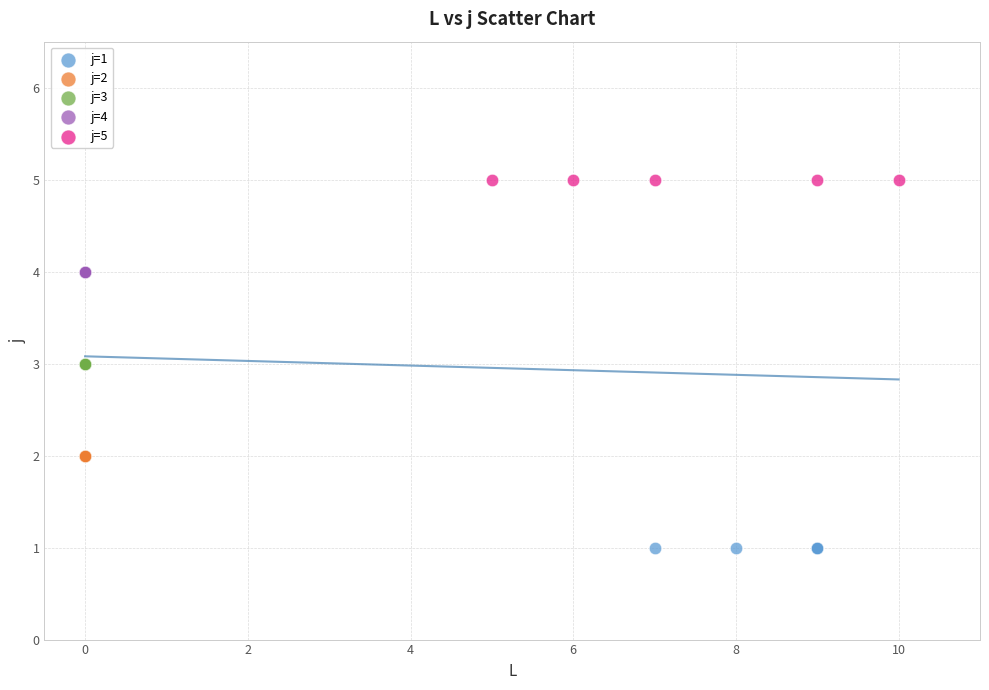

Which series contains the lowest Y value?

j=1